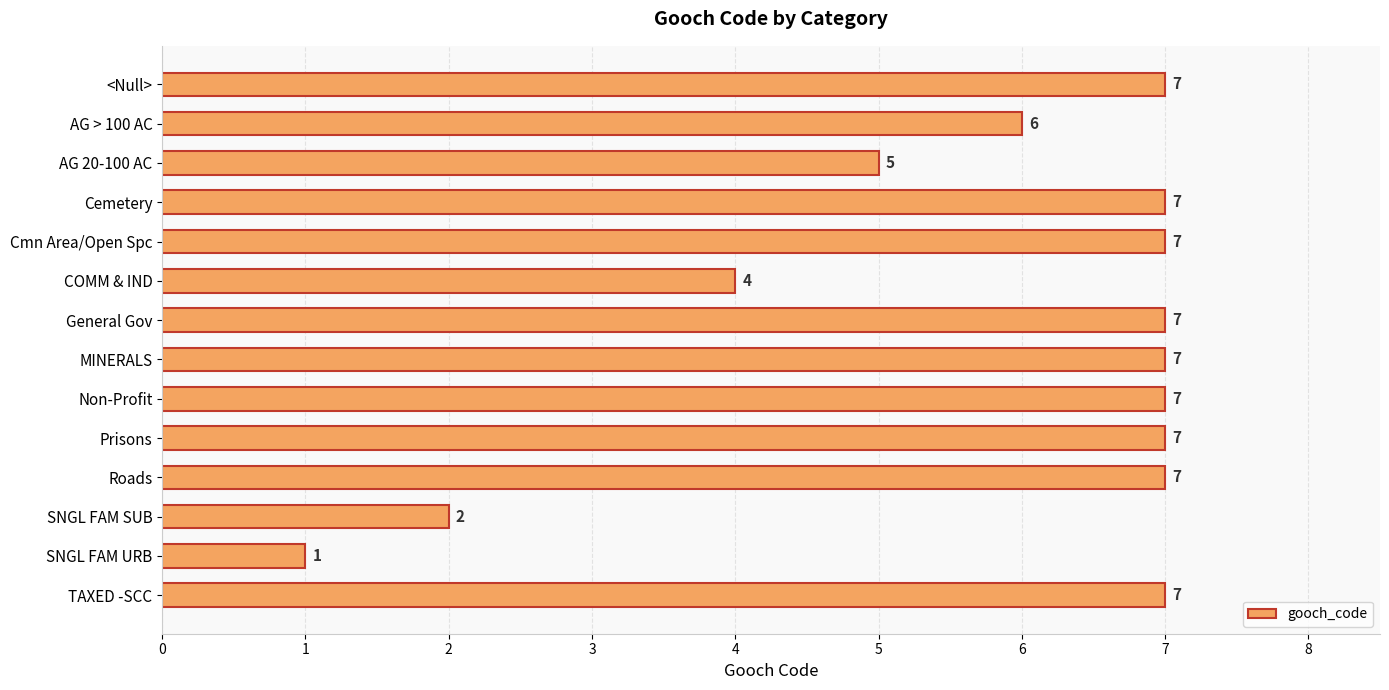

What is the smallest value displayed?

1